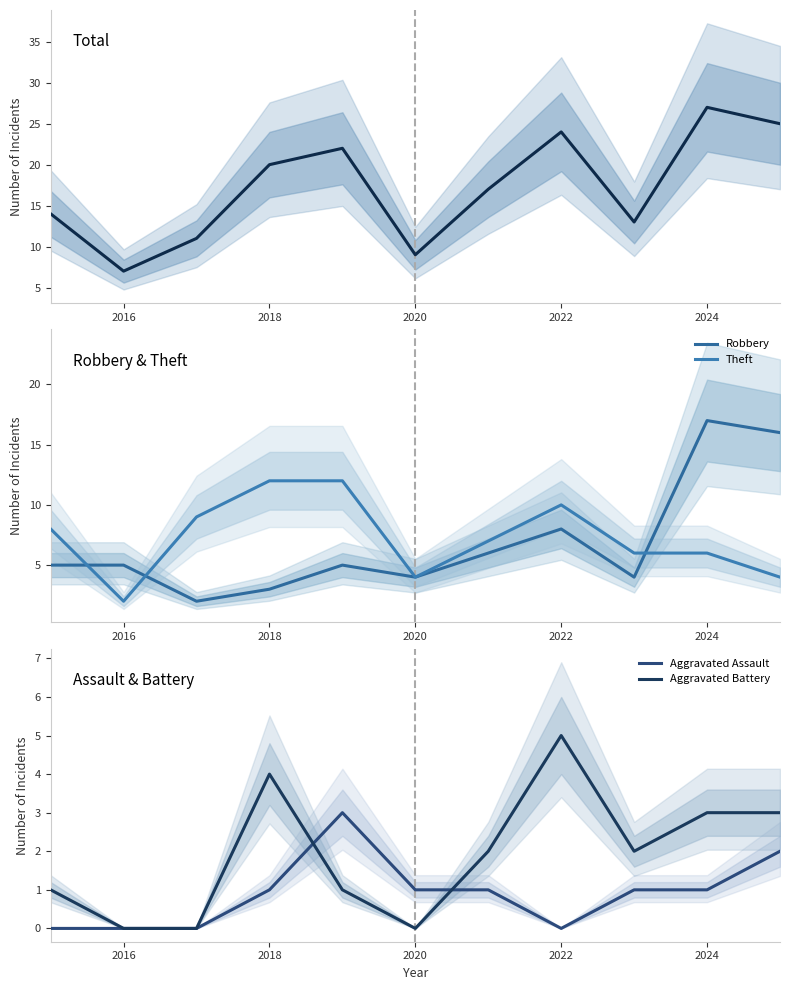

In Aggravated Battery, how many points are lower than both neighbors (excluding endpoints)?

2